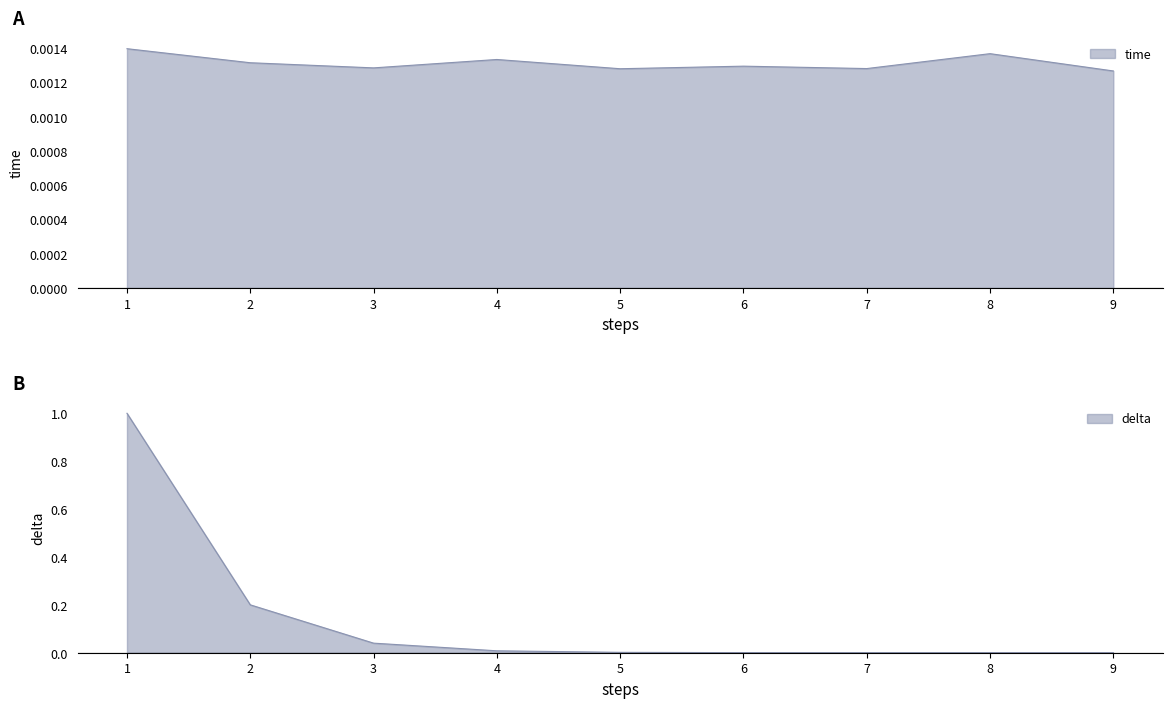

Which series has the largest total across all categories?

delta